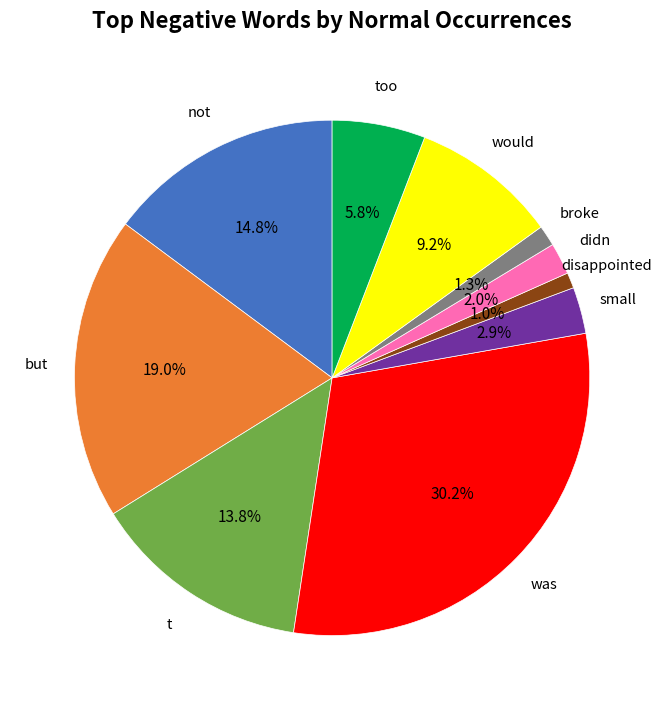

Does any single category account for the majority?

No